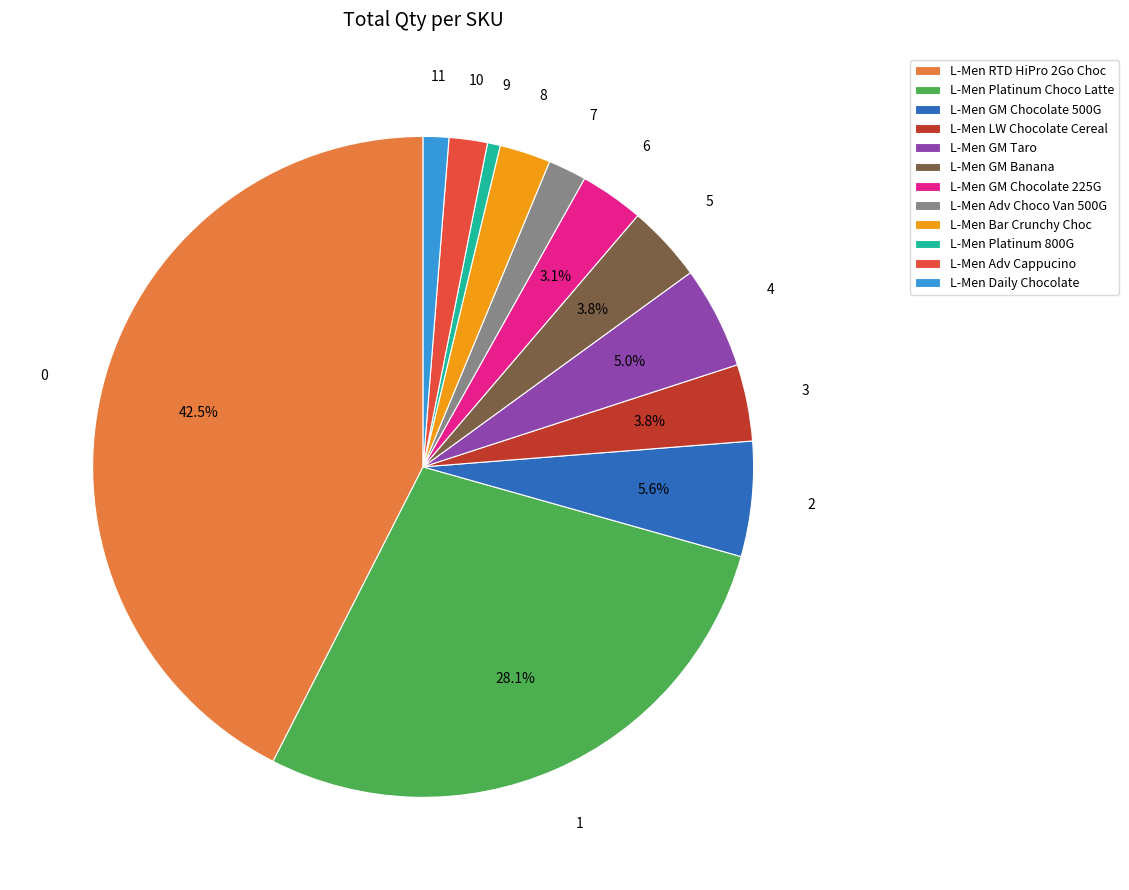

Count the number of slices in the pie.

12